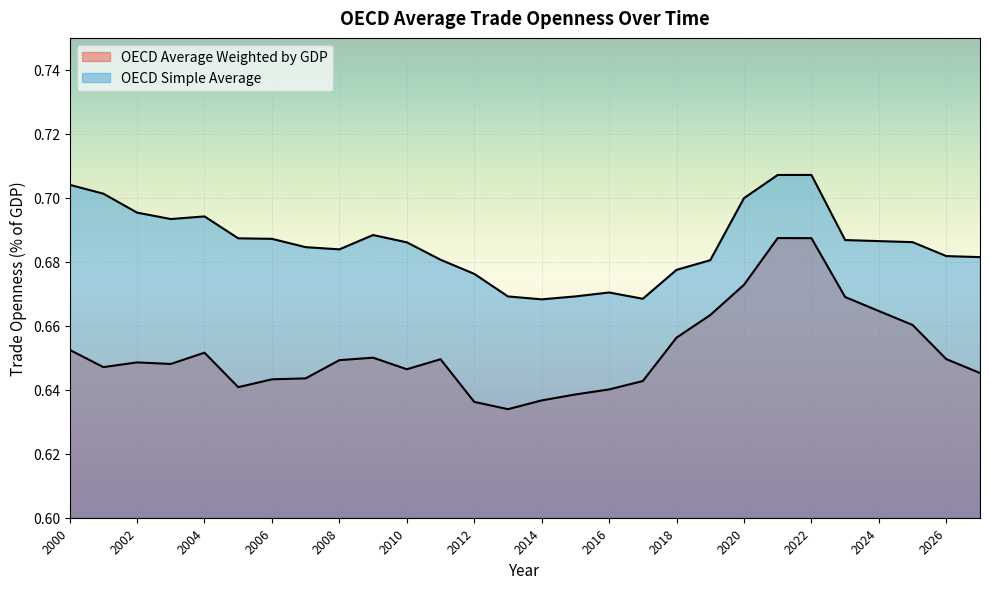

What is the sum of the OECD Simple Average values at 2021 and 2024?

1.4